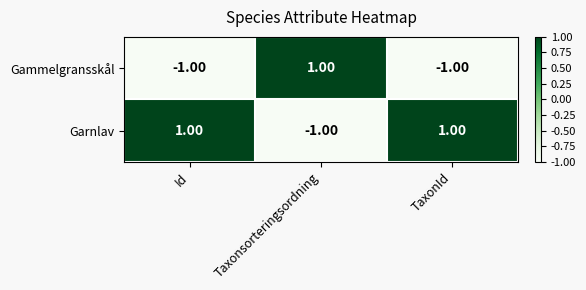

List the series in order of their overall mean, lowest first.

Gammelgransskål, Garnlav